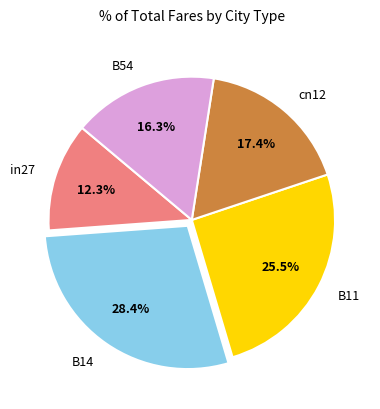

Which category has the smallest portion of the pie?

in27